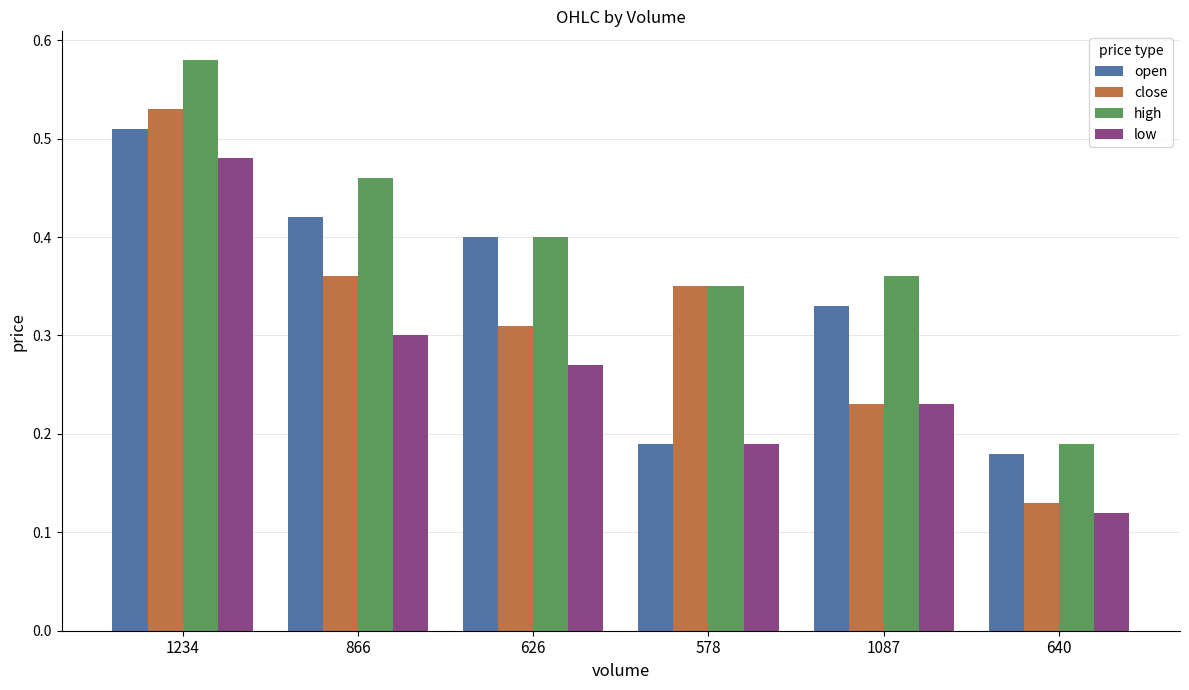

Between 866 and 1087, which series saw the biggest shift?

close